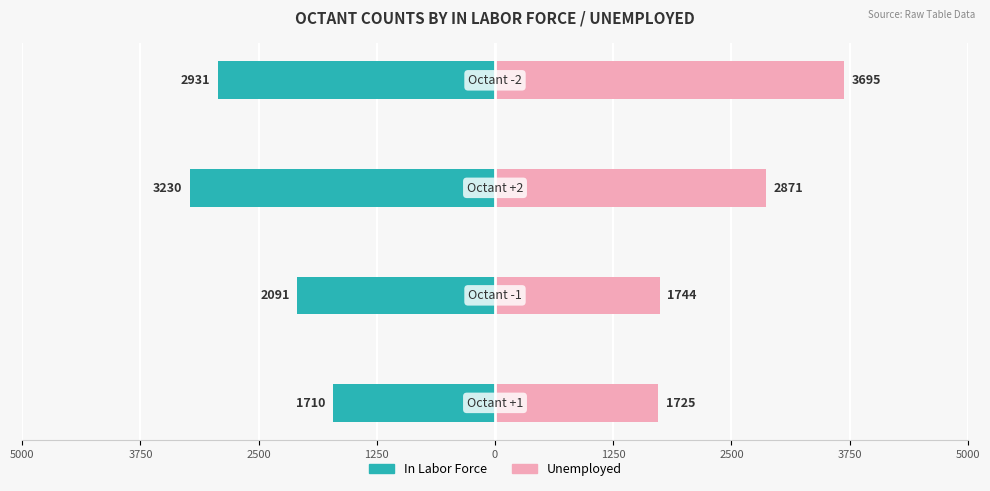

Reading left to right, list all the values displayed in this chart.

In Labor Force: -1710	-2091	-3230	-2931
Unemployed: 1725	1744	2871	3695